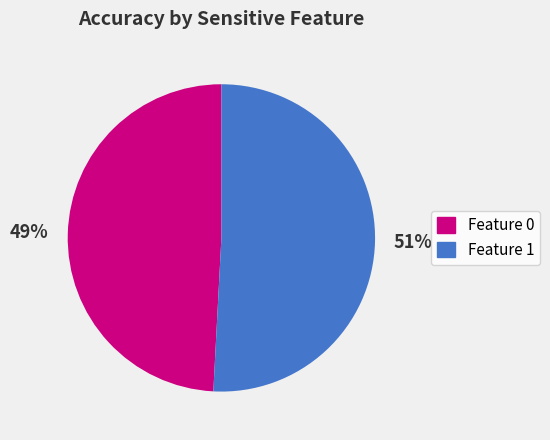

Rank the categories by value from highest to lowest.

Feature 1, Feature 0